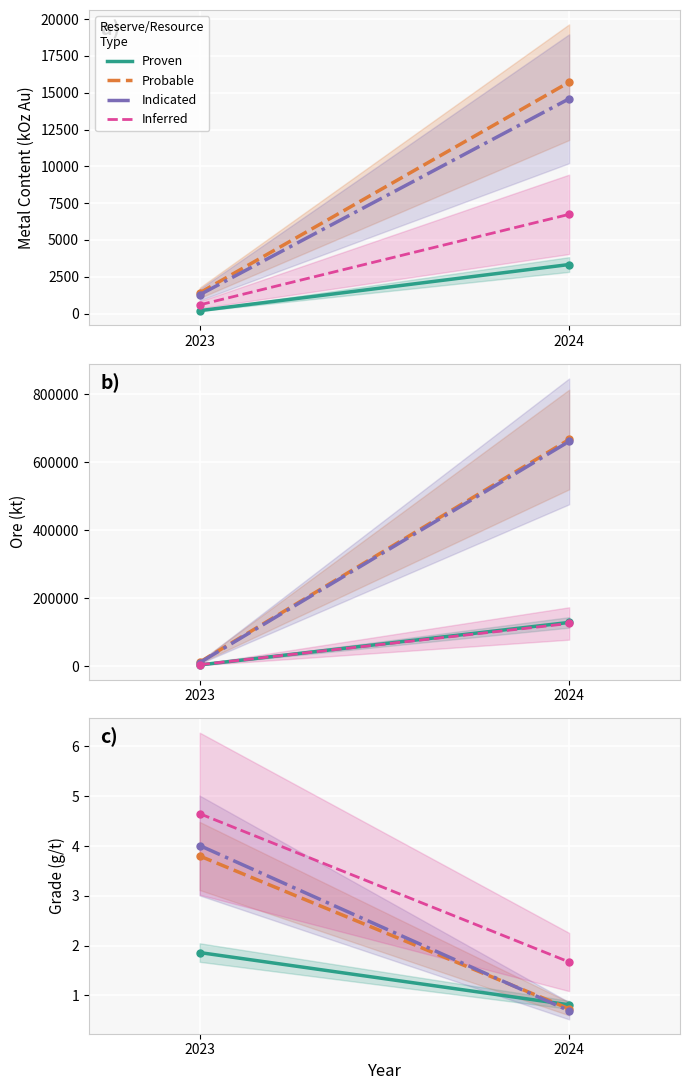

Rank the series at 2024 from highest to lowest value.

Inferred, Proven, Probable, Indicated